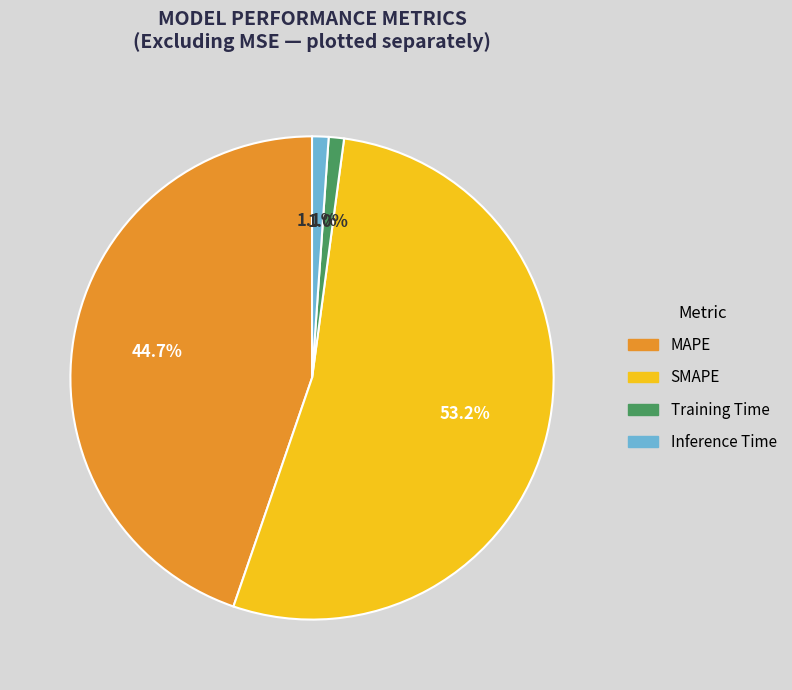

Count the number of slices in the pie.

4